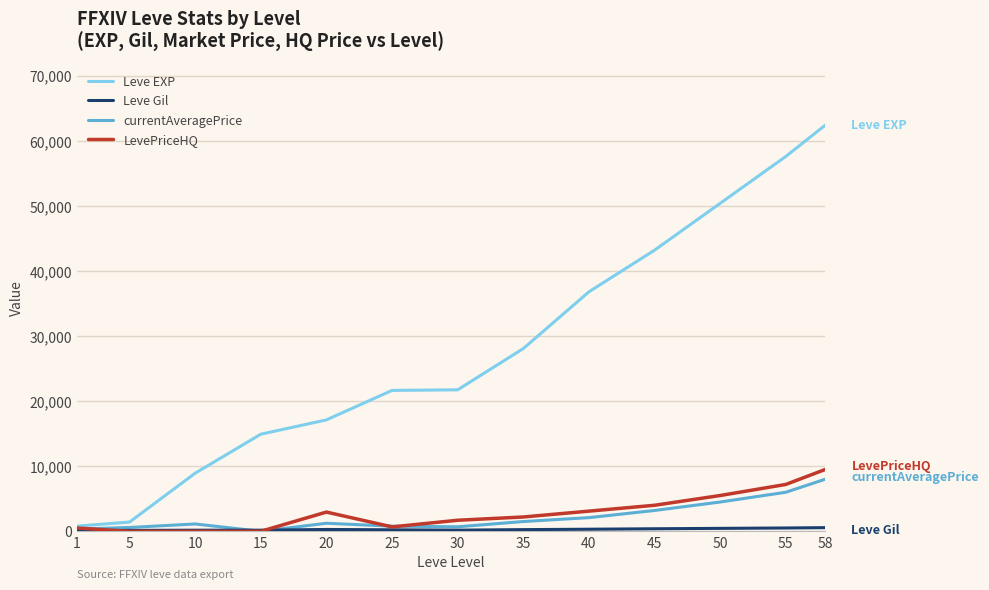

What is the average value of the currentAveragePrice series?

2313